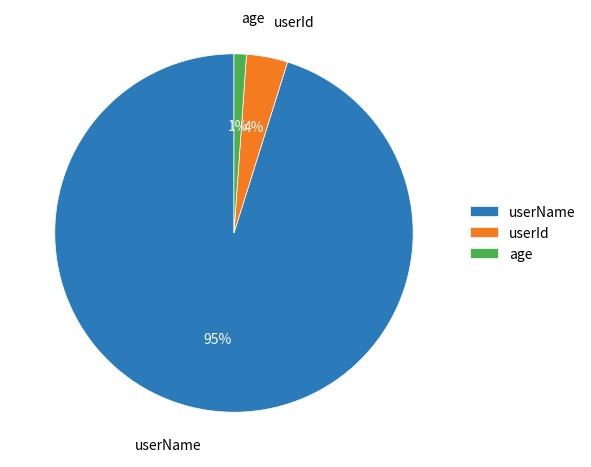

Which has a higher value, userId or userName?

userName